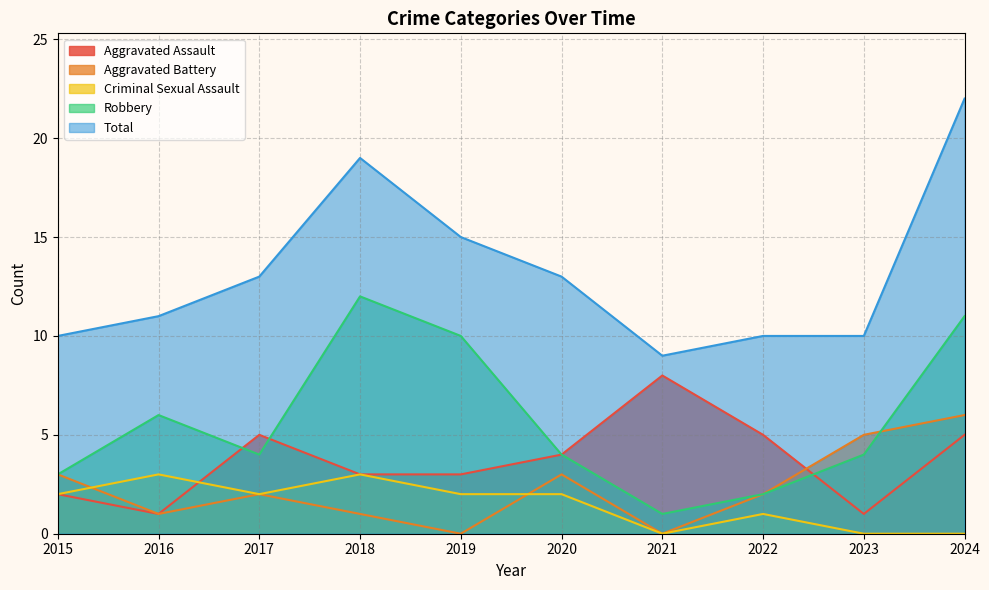

Reading left to right, list all the values displayed in this chart.

Aggravated Assault: 2	1	5	3	3	4	8	5	1	5
Aggravated Battery: 3	1	2	1	0	3	0	2	5	6
Criminal Sexual Assault: 2	3	2	3	2	2	0	1	0	0
Robbery: 3	6	4	12	10	4	1	2	4	11
Total: 10	11	13	19	15	13	9	10	10	22